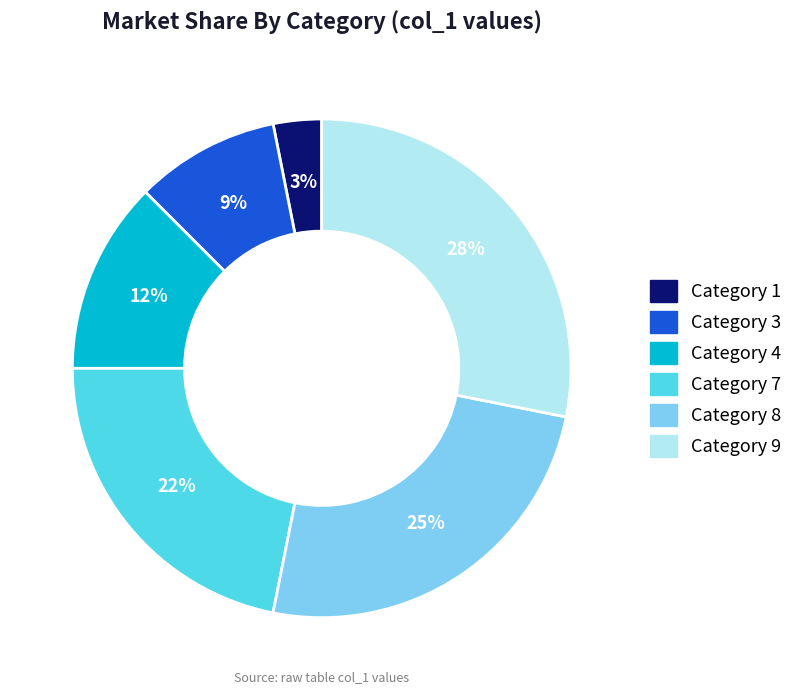

To the nearest percent, what is the average slice percentage?

17%